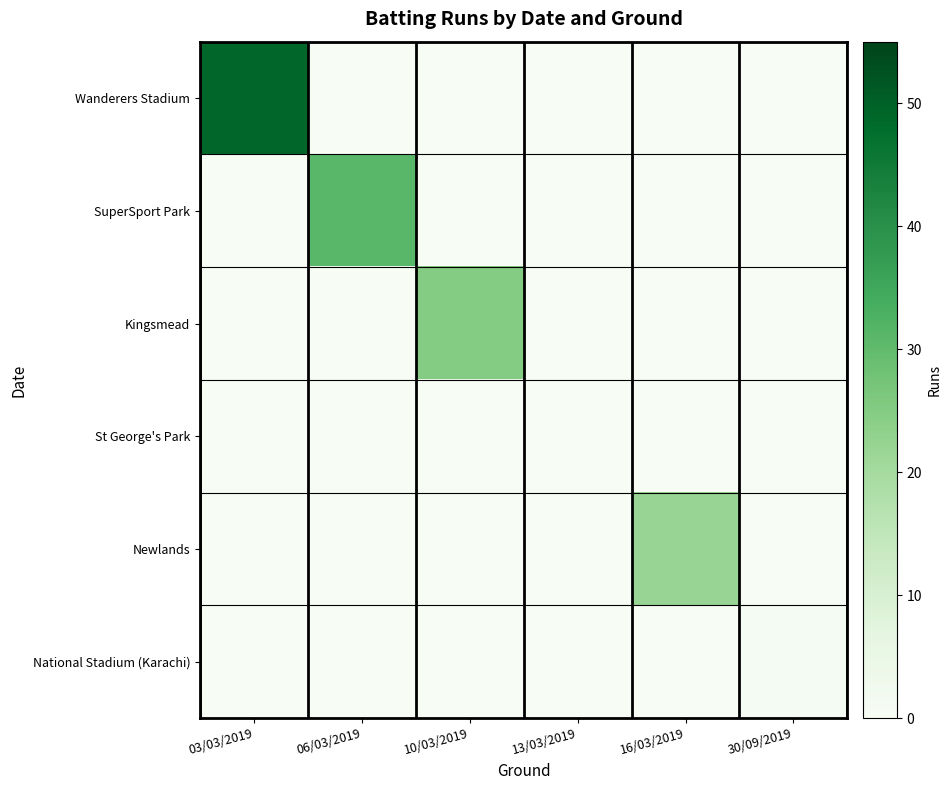

Reading left to right, what are all the values shown in this chart?

Wanderers Stadium: 03/03/2019=49	06/03/2019=0	10/03/2019=0	13/03/2019=0	16/03/2019=0	30/09/2019=0
SuperSport Park: 03/03/2019=0	06/03/2019=31	10/03/2019=0	13/03/2019=0	16/03/2019=0	30/09/2019=0
Kingsmead: 03/03/2019=0	06/03/2019=0	10/03/2019=25	13/03/2019=0	16/03/2019=0	30/09/2019=0
St George's Park: 03/03/2019=0	06/03/2019=0	10/03/2019=0	13/03/2019=0	16/03/2019=0	30/09/2019=0
Newlands: 03/03/2019=0	06/03/2019=0	10/03/2019=0	13/03/2019=0	16/03/2019=22	30/09/2019=0
National Stadium (Karachi): 03/03/2019=0	06/03/2019=0	10/03/2019=0	13/03/2019=0	16/03/2019=0	30/09/2019=1